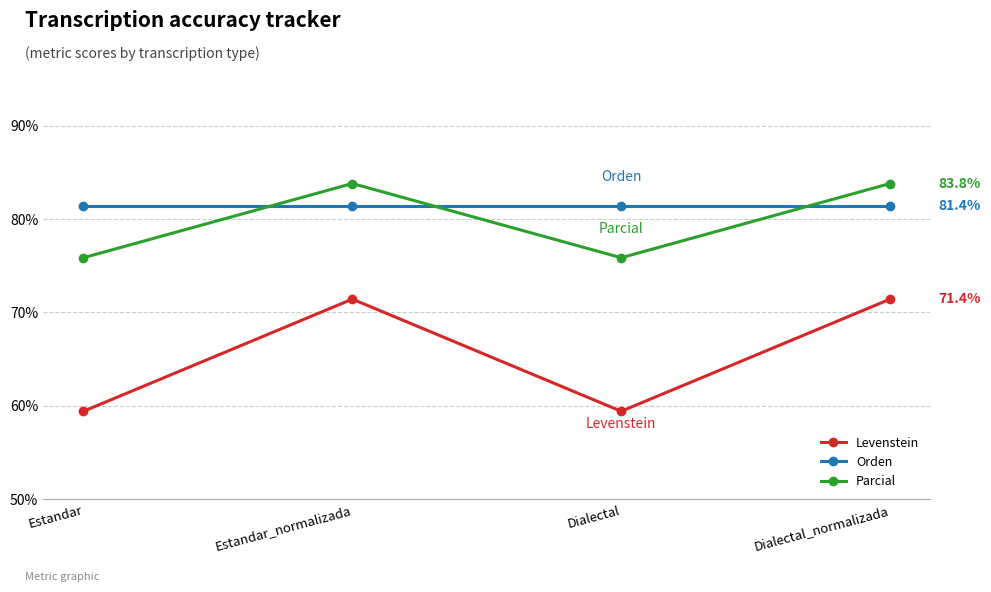

What value does the Parcial series have at Estandar_normalizada?

83.8